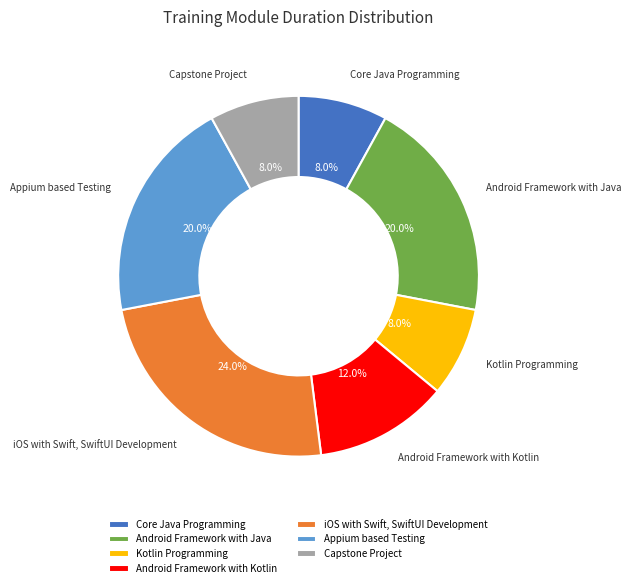

Does any single category account for the majority?

No